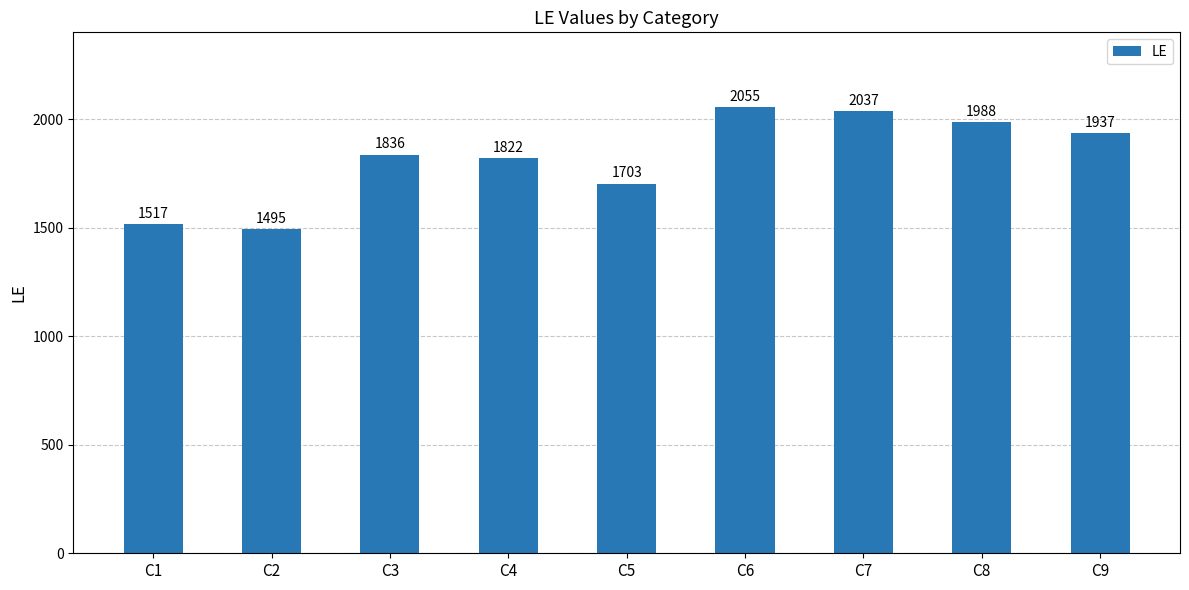

Read the value at C6, to the nearest 10.

2060